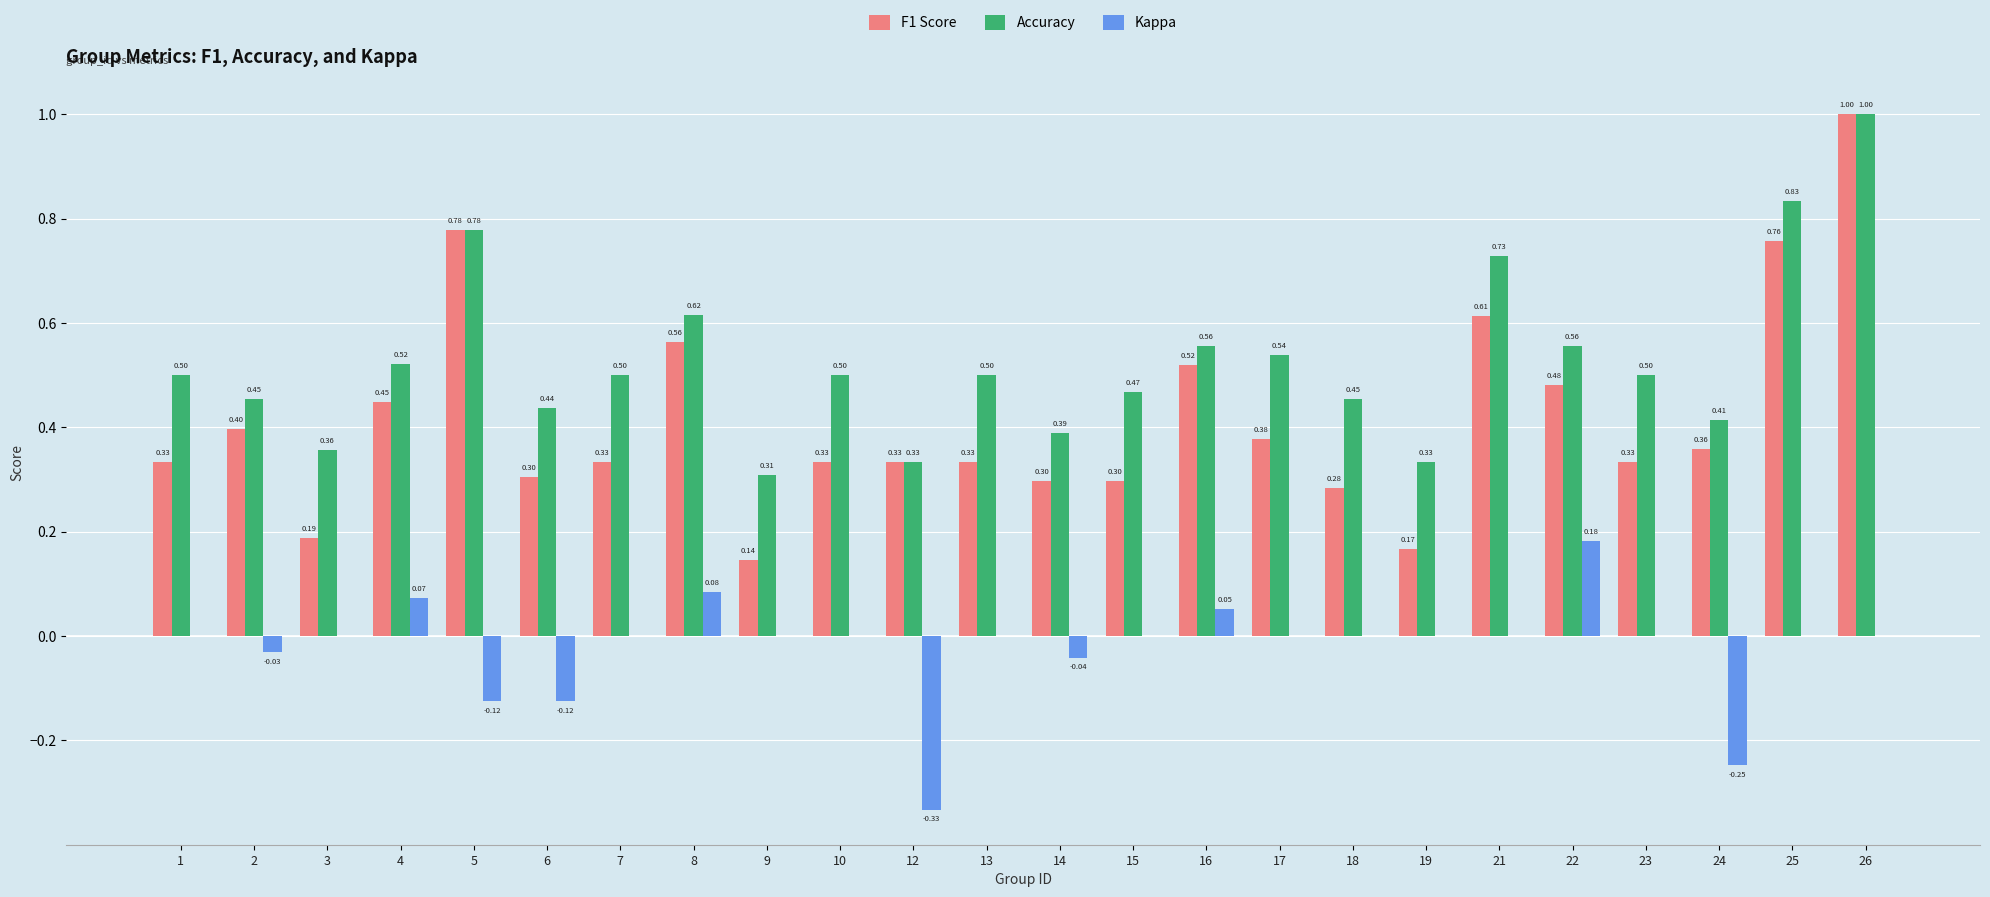

What is the total value across all series at 19?

0.5